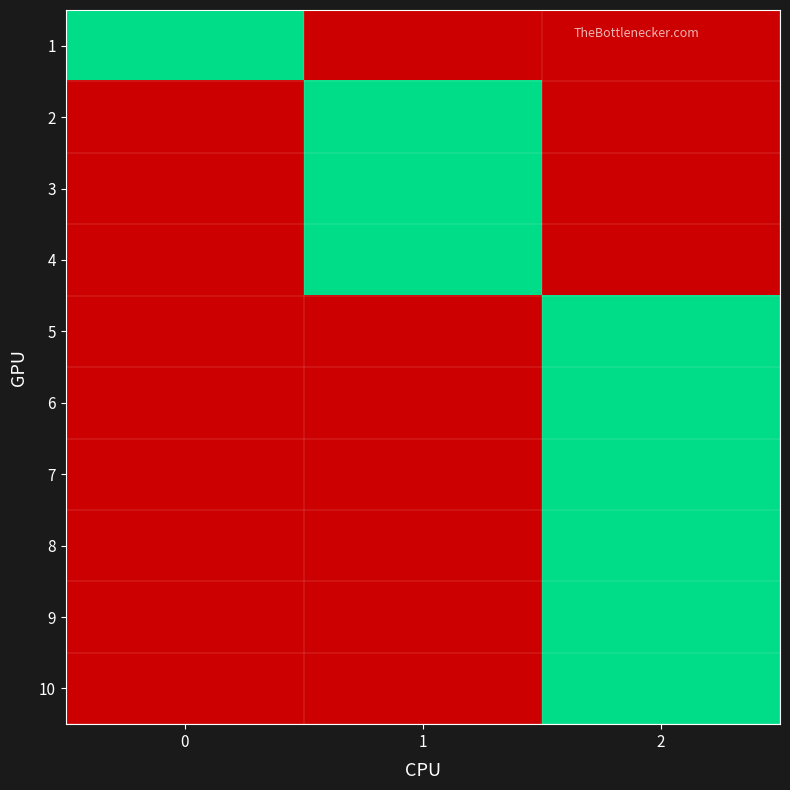

How many data points does each series have?

3